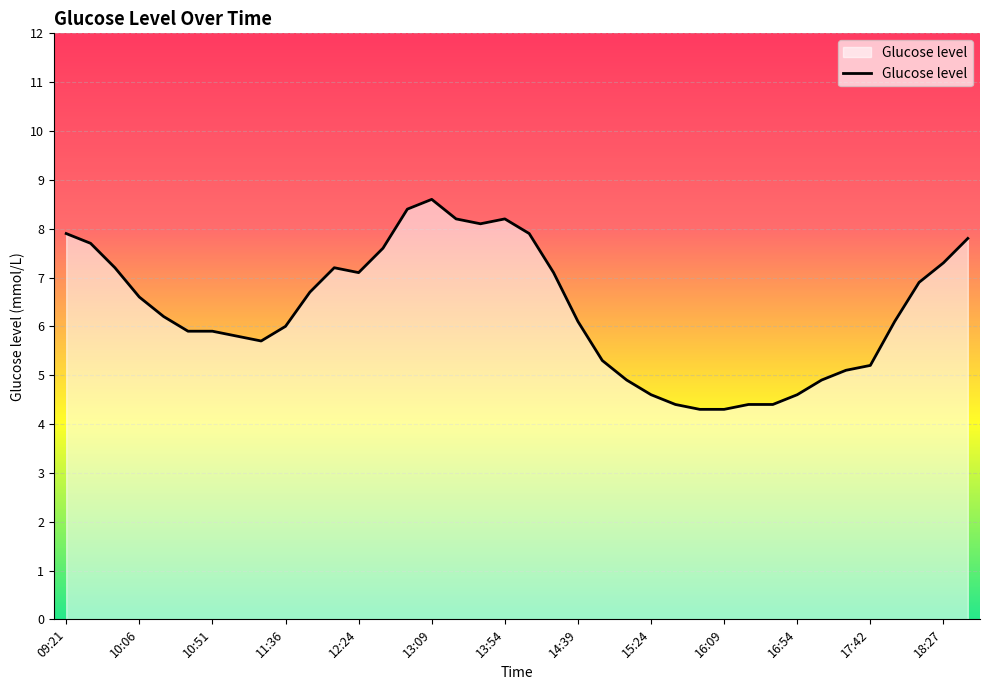

What is the greatest value displayed?

8.6